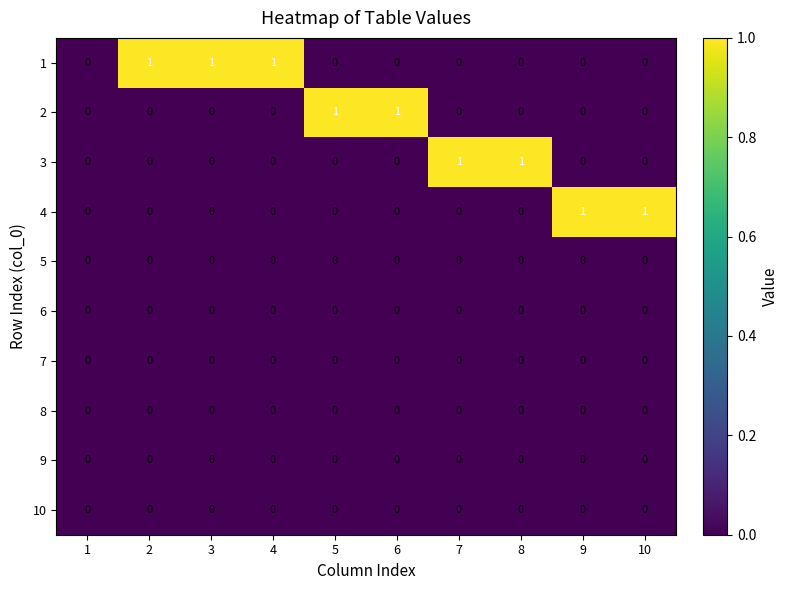

The value of 6 at 2 is 0. True or false?

True